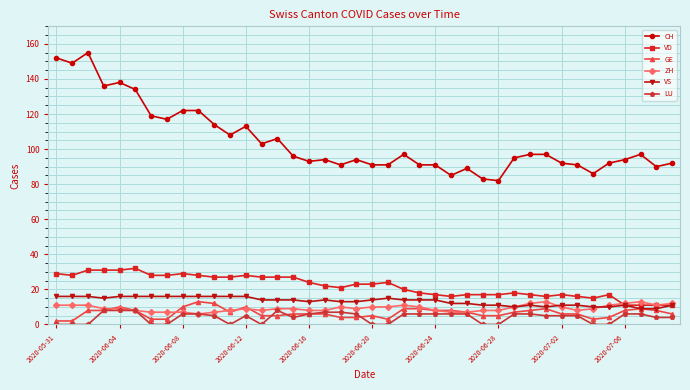

True or false: CH and VD intersect in this chart.

False